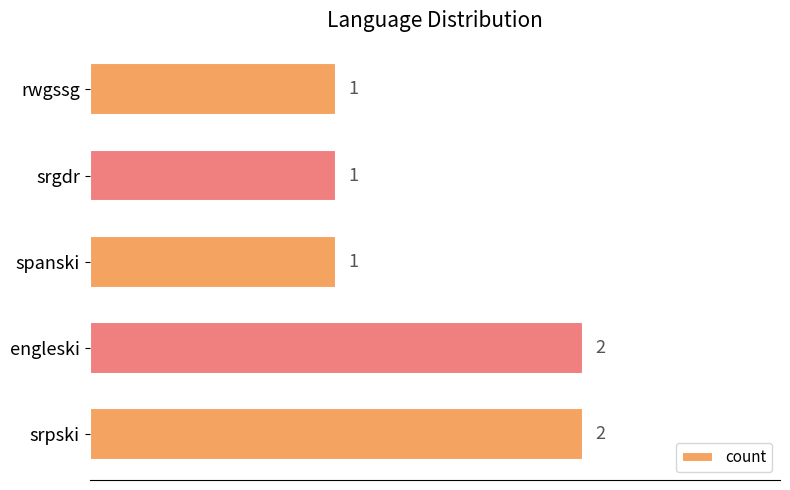

What is the difference between the maximum and minimum values?

1